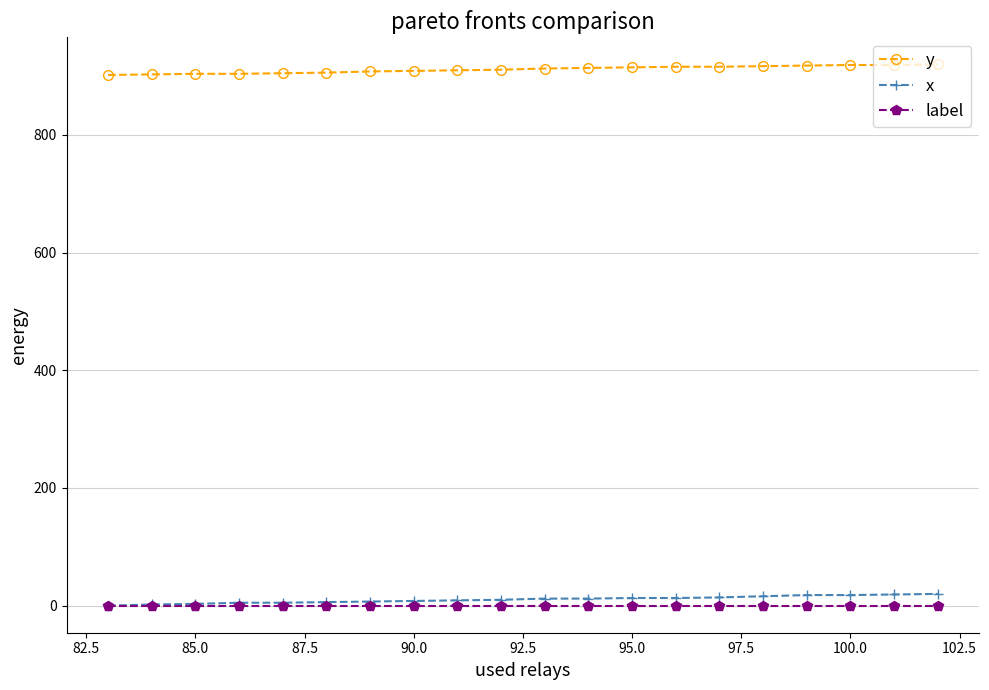

True or false: y and x intersect in this chart.

False